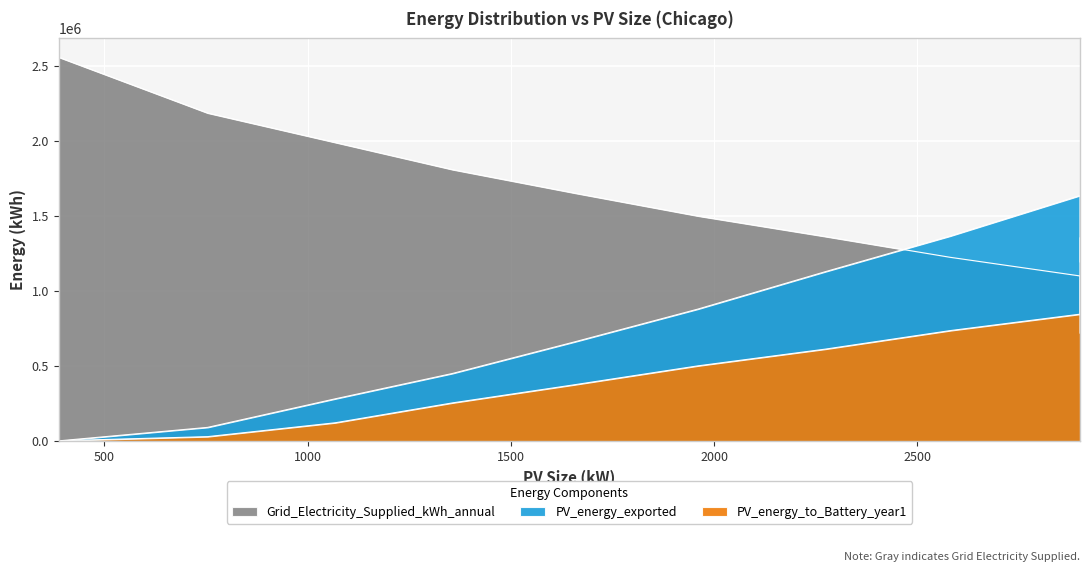

True or false: PV_energy_to_Battery_year1 has more than 1 points higher than both neighbors.

False